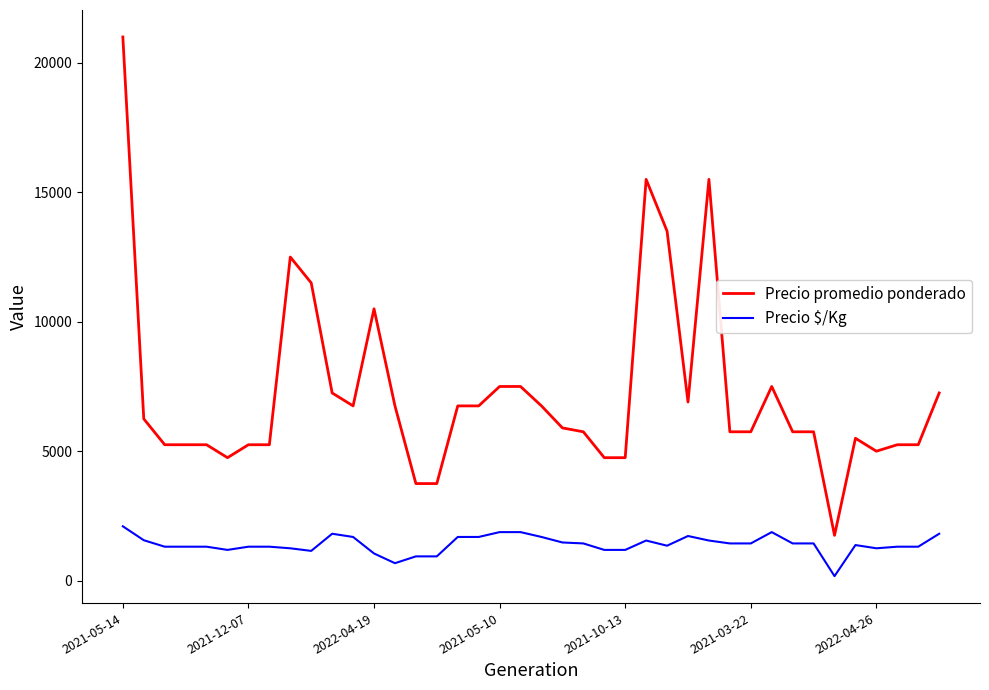

What is the highest value of the Precio $/Kg series?

2100